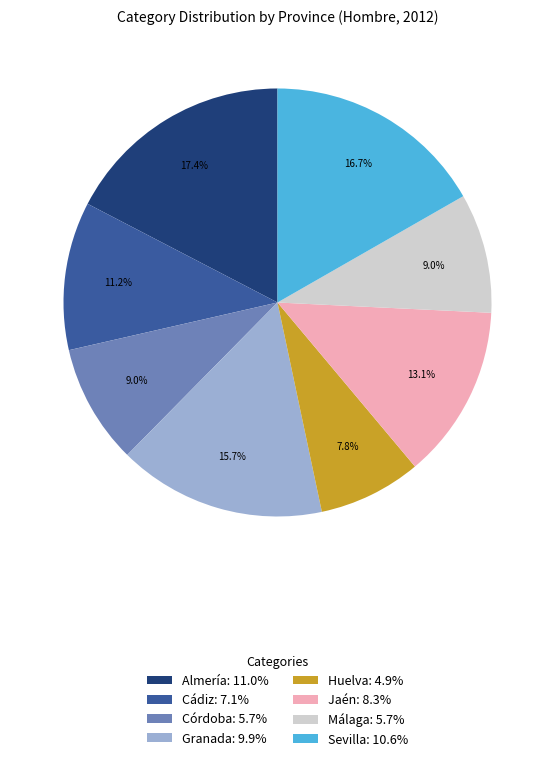

True or false: Granada accounts for 25% of the total.

False